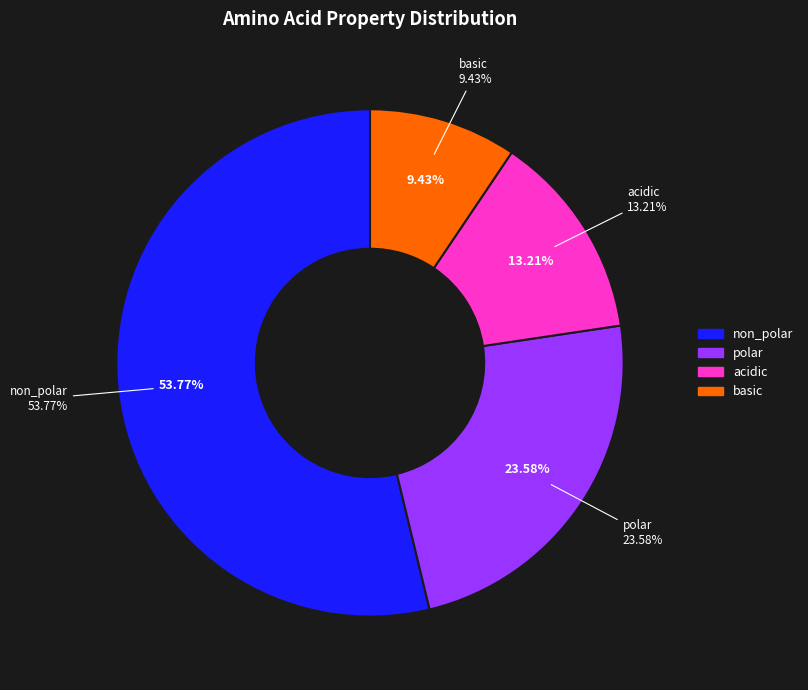

What is the smallest slice in the pie chart?

basic